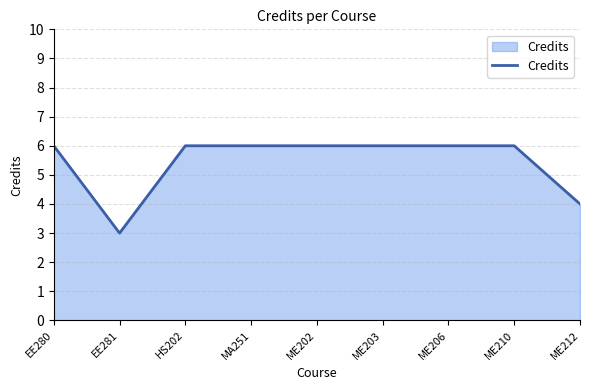

What is the minimum value shown in the chart?

3